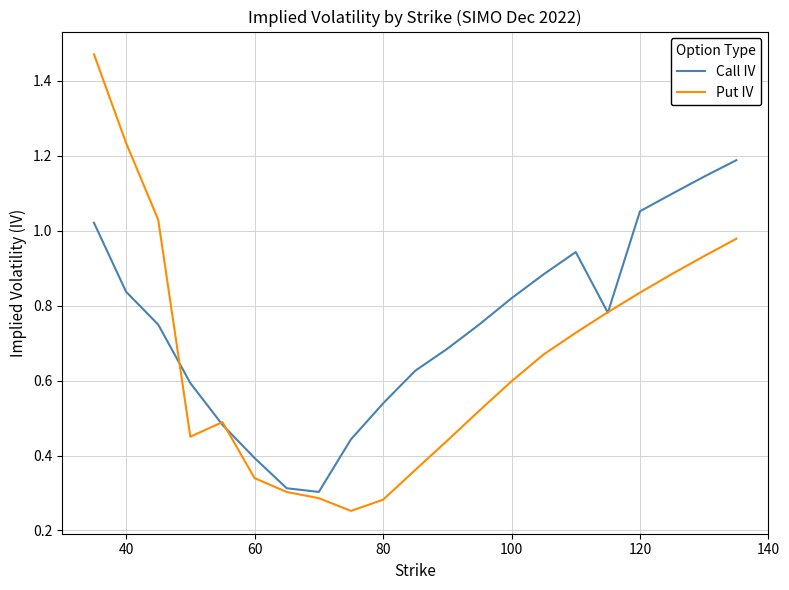

Which series has the largest range (max minus min)?

Put IV